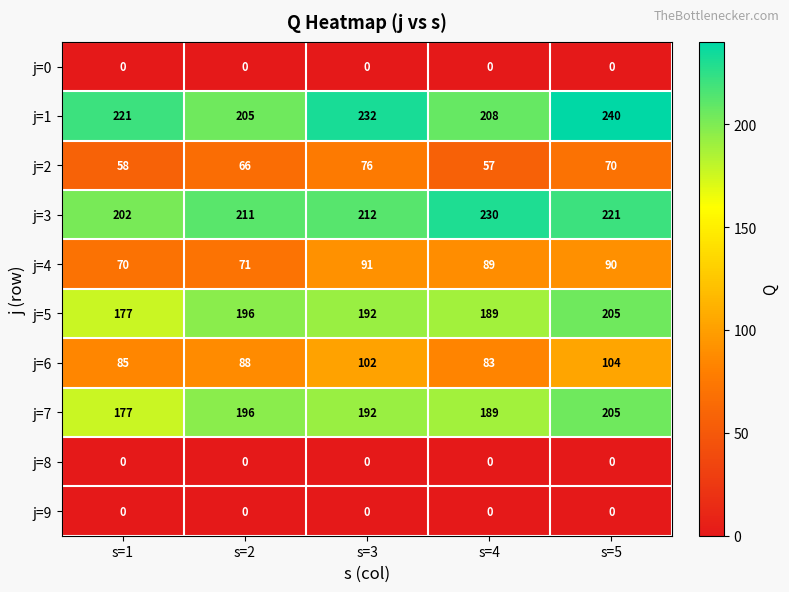

Where does the j=5 series first go above 192?

s=2